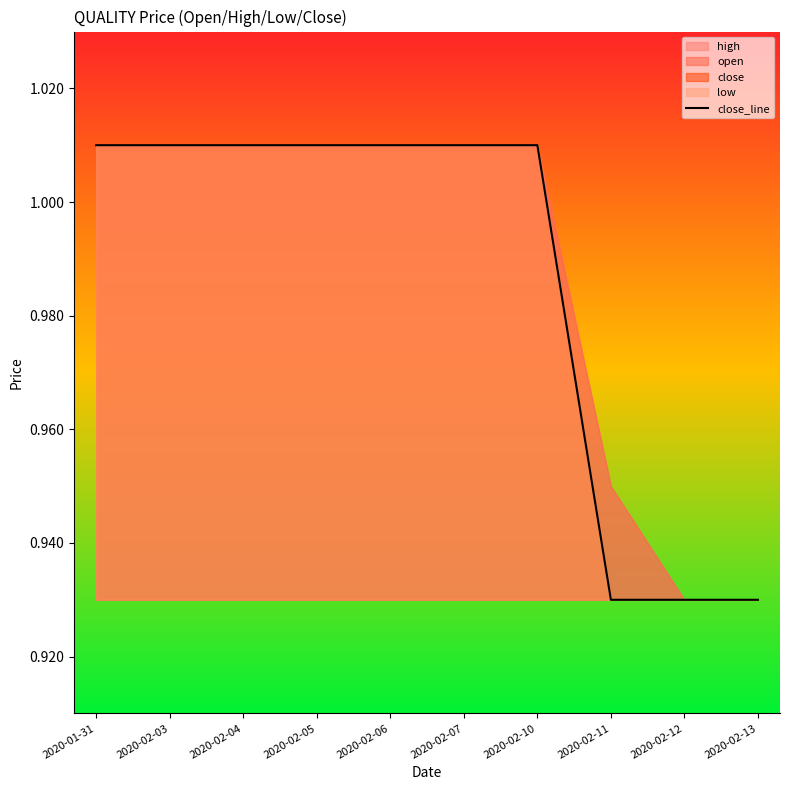

Reading left to right, extract all data points from this chart.

2020-01-31=1.0	2020-02-03=1.0	2020-02-04=1.0	2020-02-05=1.0	2020-02-06=1.0	2020-02-07=1.0	2020-02-10=1.0	2020-02-11=0.9	2020-02-12=0.9	2020-02-13=0.9